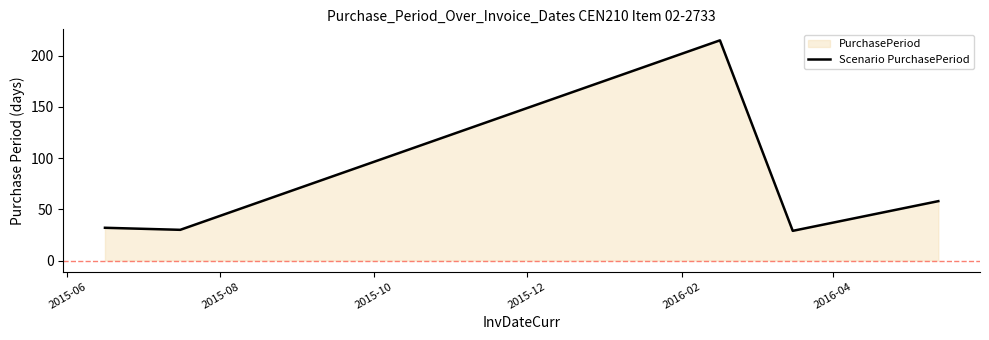

What is the lowest value of the Scenario PurchasePeriod series?

29